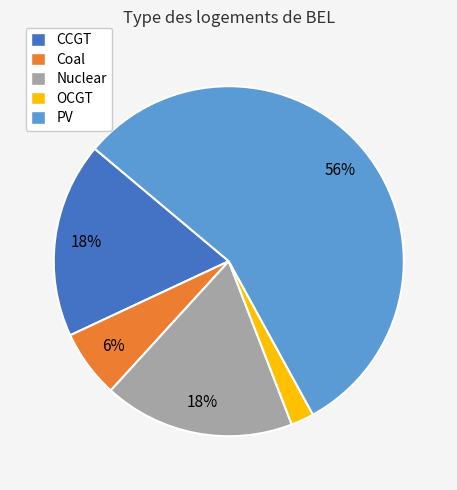

Do Nuclear and Coal together represent more than half of the pie?

No